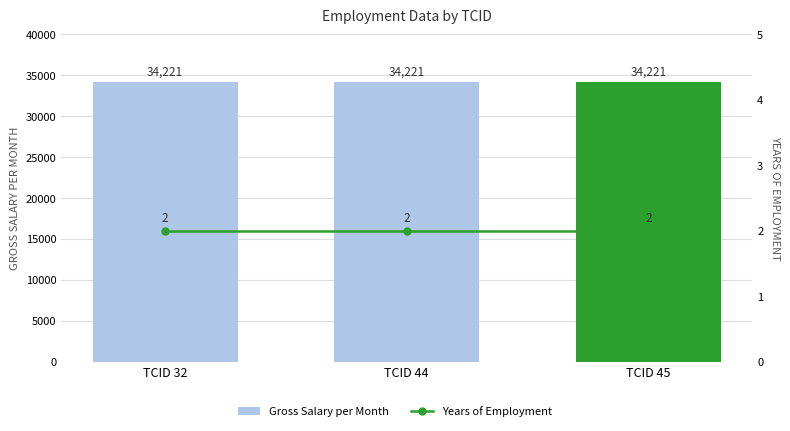

What is the total value across all series at TCID 45?

34223